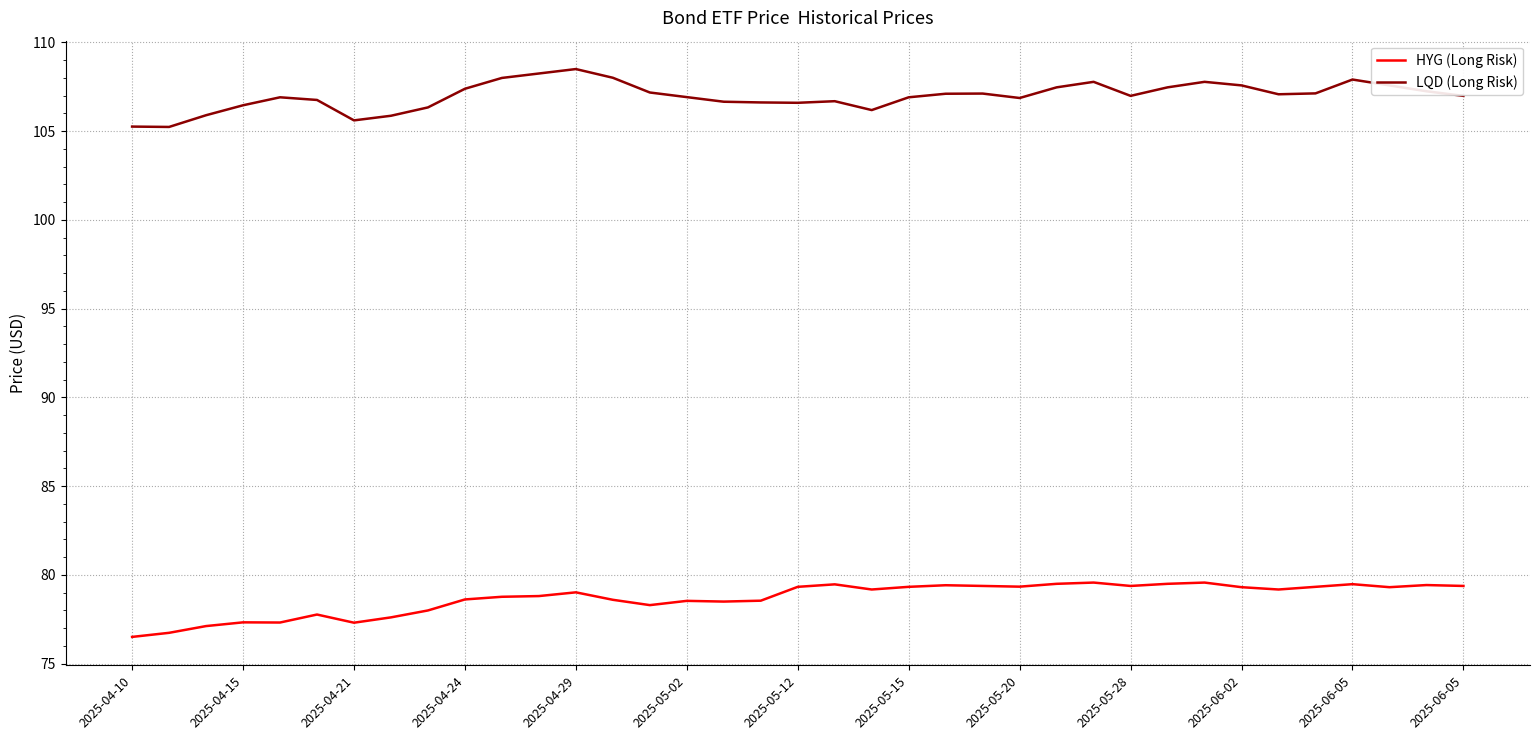

What is the minimum value for HYG (Long Risk)?

76.5